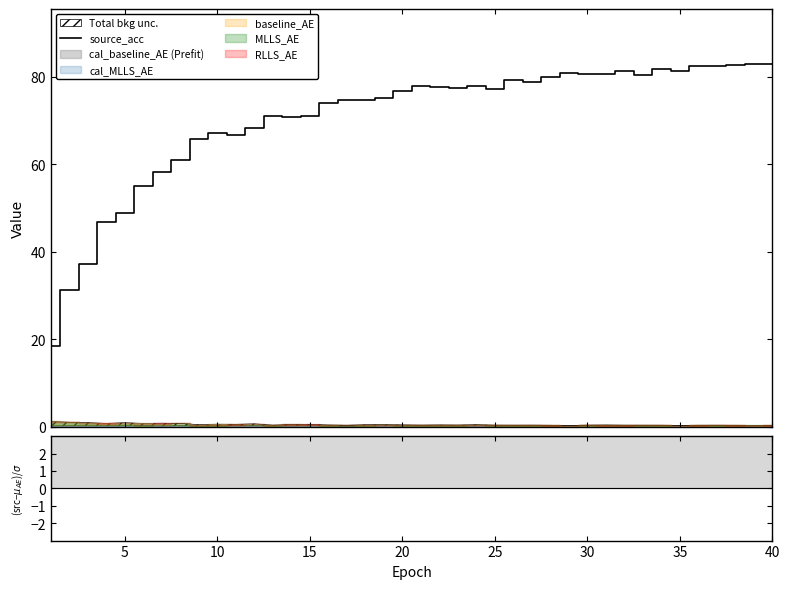

What is the smallest value displayed?

18.6